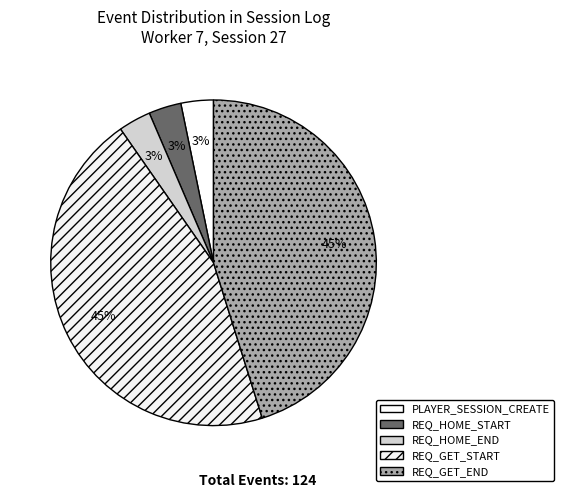

The REQ_GET_END slice represents 45% of the pie. True or false?

True